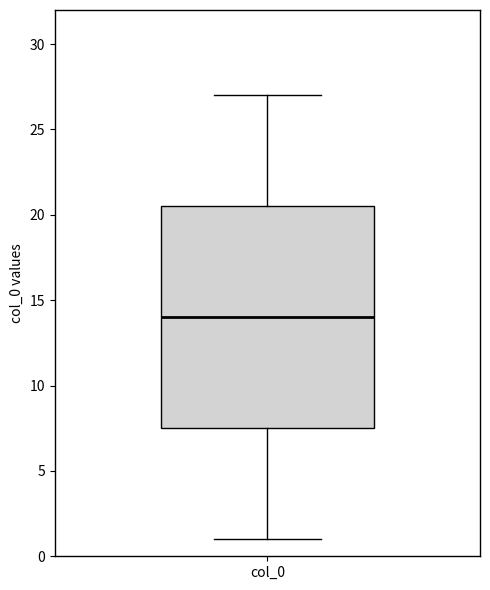

Transcribe this box plot: give where the median line is, the range the box spans, and where the two whiskers end, as read against the y-axis. The values are not printed on the chart, so give them approximately, as read against the axis.

median 14.0, box 7.5 to 20.5, whiskers 1.0 to 27.0